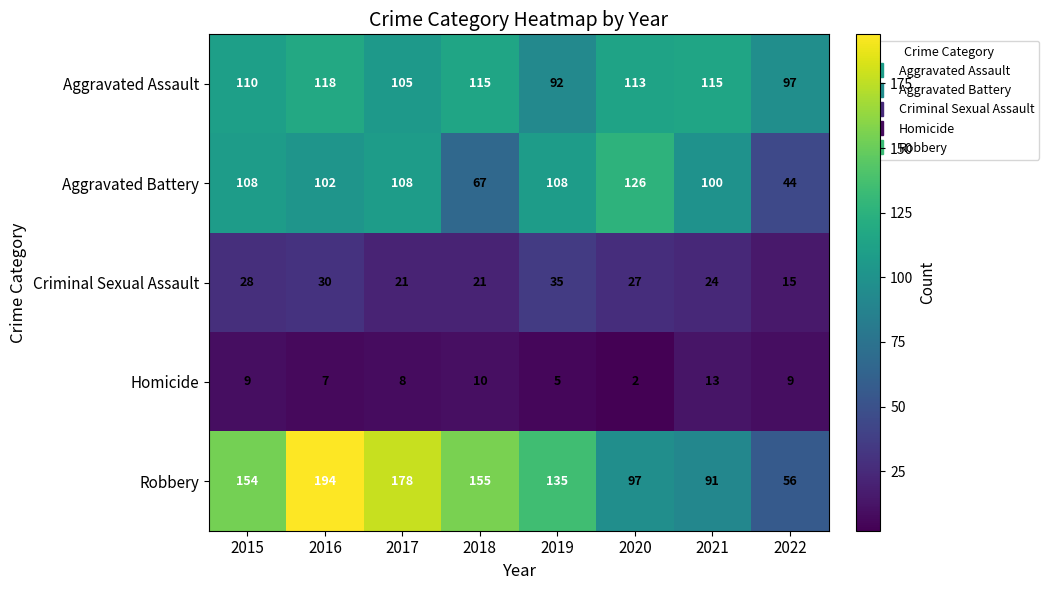

Between 2015 and 2017, which series saw the biggest shift?

Robbery